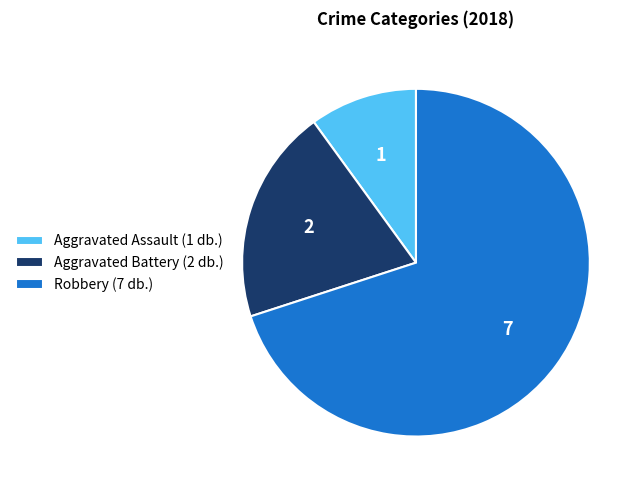

What is the ratio of the value at Aggravated Battery to the value at Robbery?

0.3